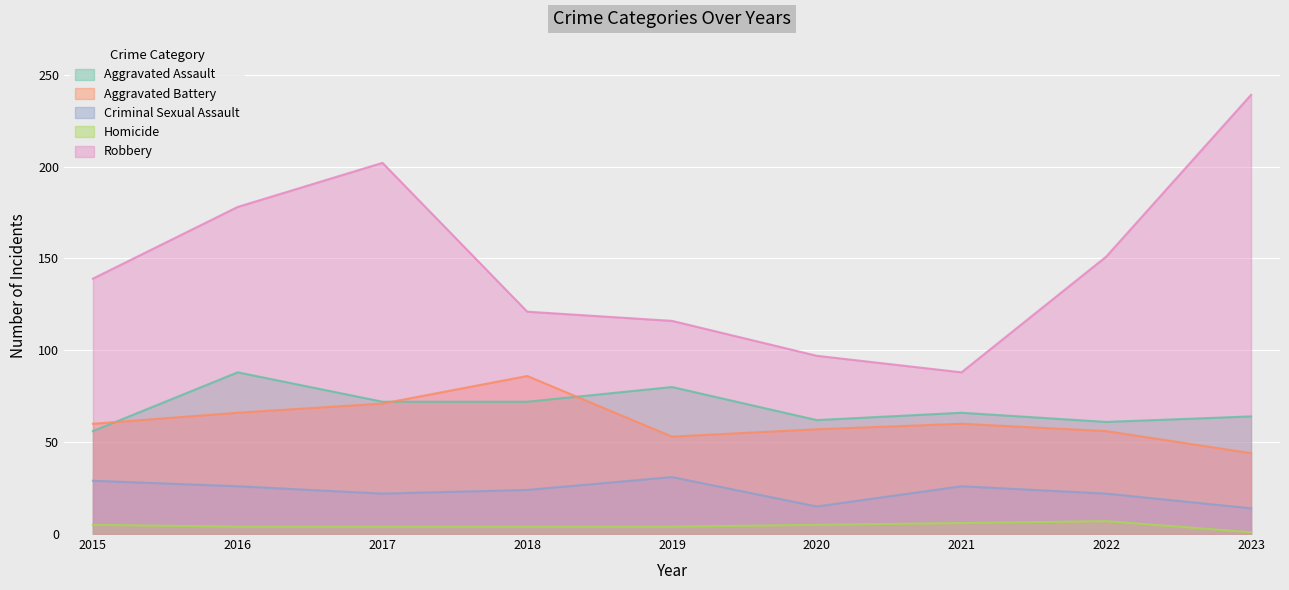

What are all the series names shown in the legend?

Aggravated Assault, Aggravated Battery, Criminal Sexual Assault, Homicide, Robbery